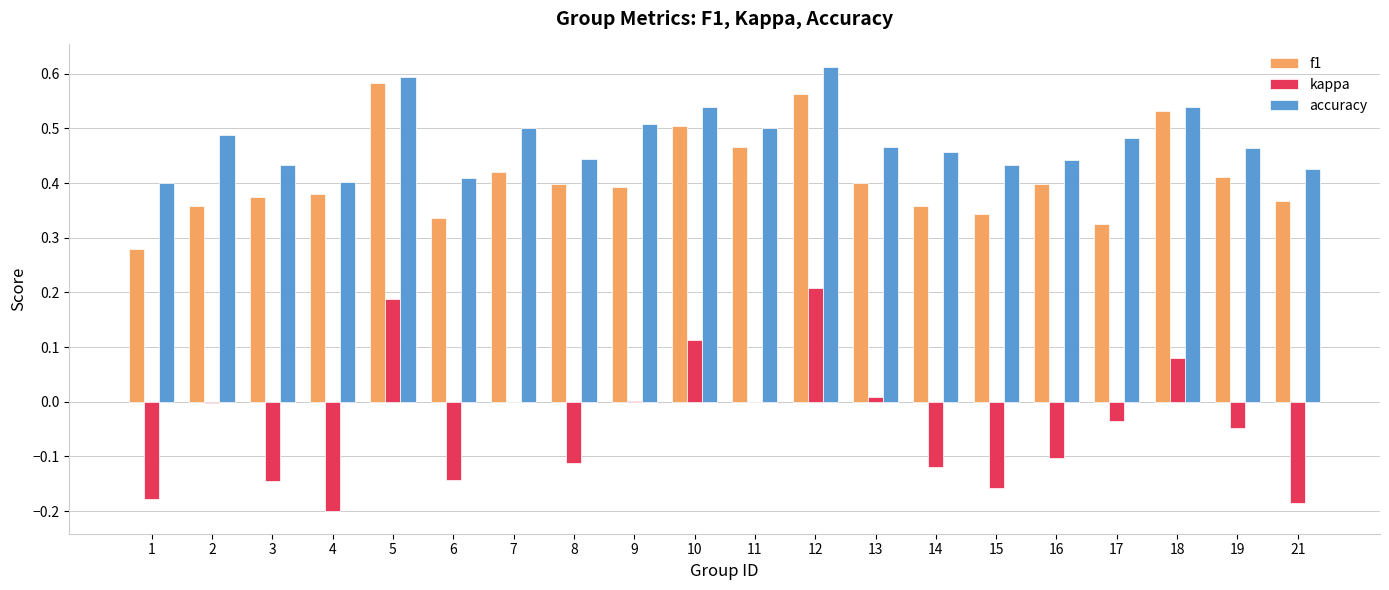

The value of accuracy at 19 is 0.2. True or false?

False